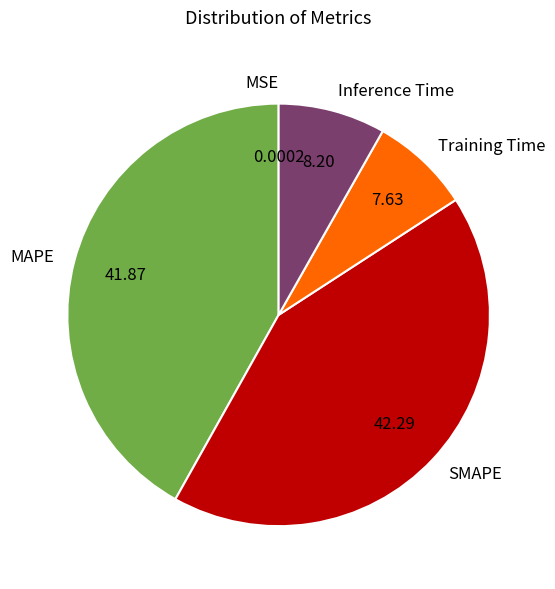

Between Inference Time and Training Time, which is larger?

Inference Time